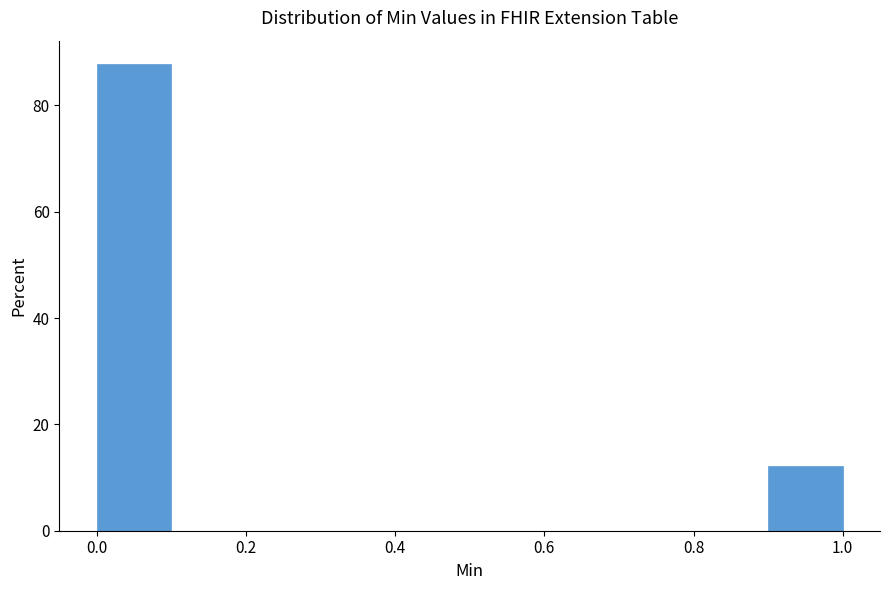

Which range on the x-axis has the tallest bar?

0.0 to 0.1